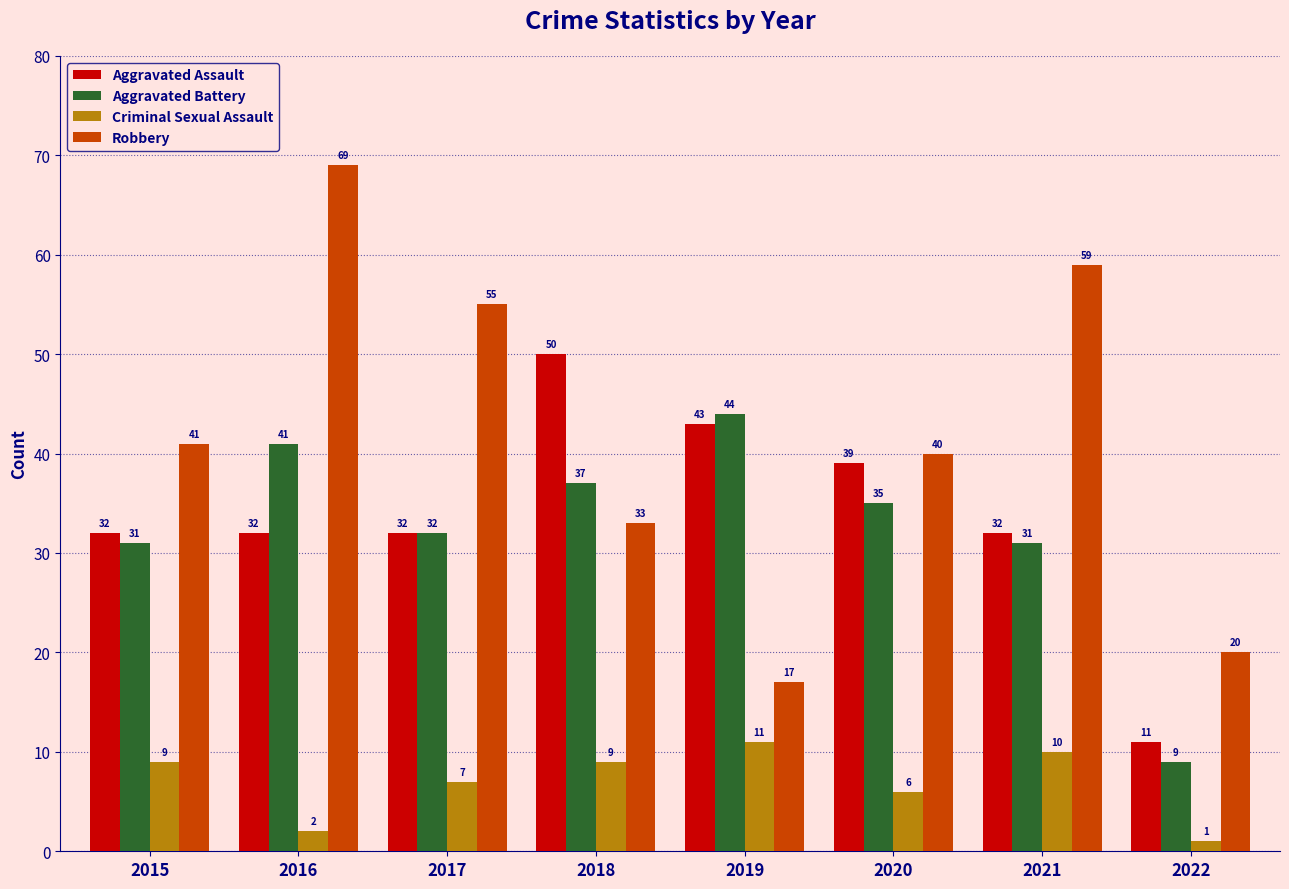

How many data points in Robbery are less than 41?

4